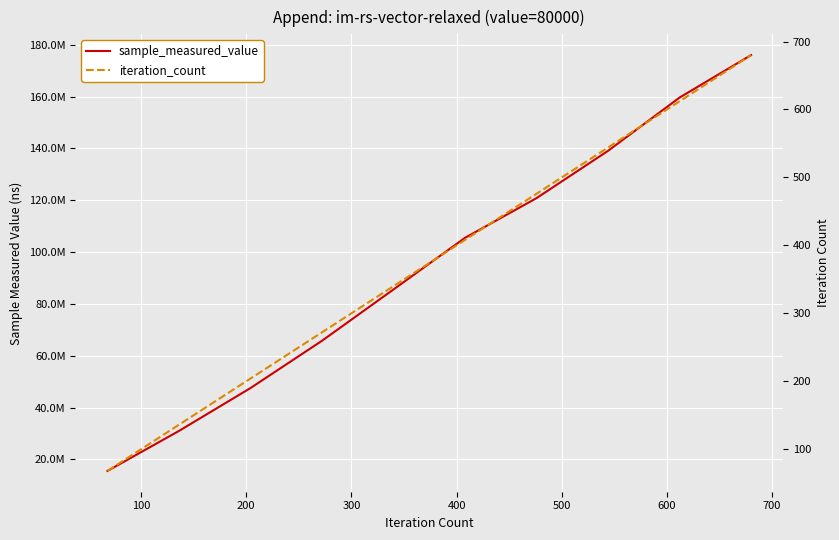

What is the sum of all sample_measured_value values?

946421170